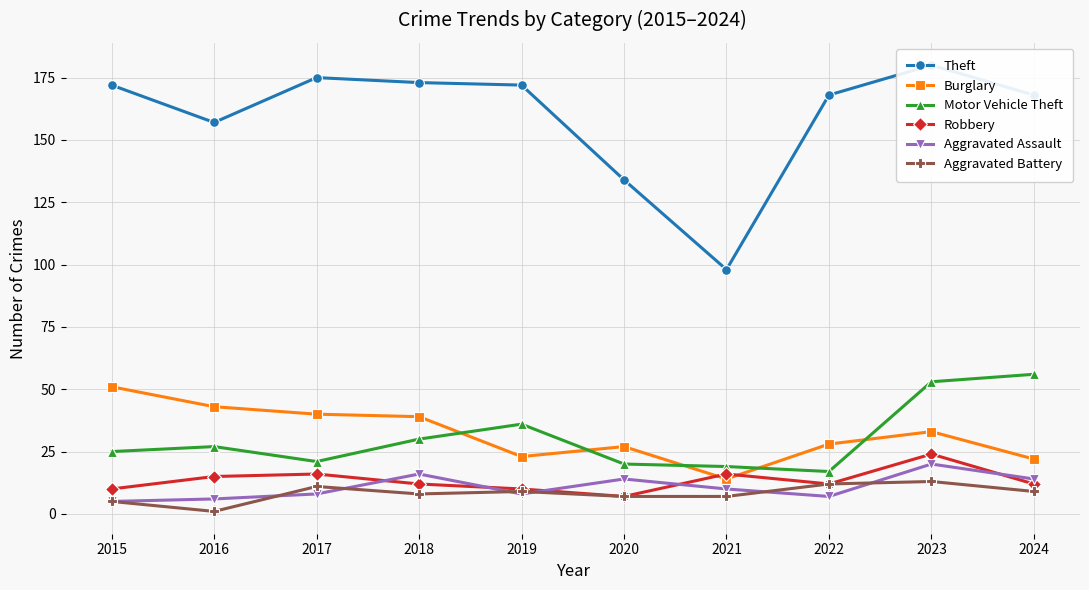

True or false: Theft and Aggravated Battery intersect in this chart.

False